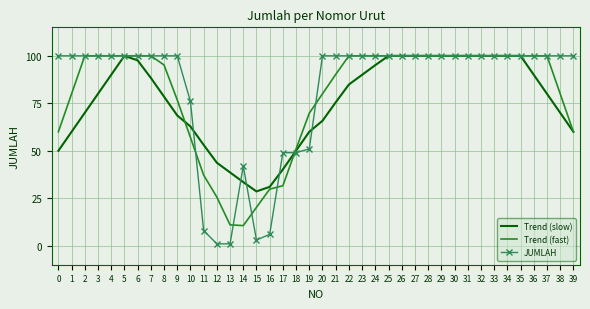

What is the total value across all series at 7?

288.4